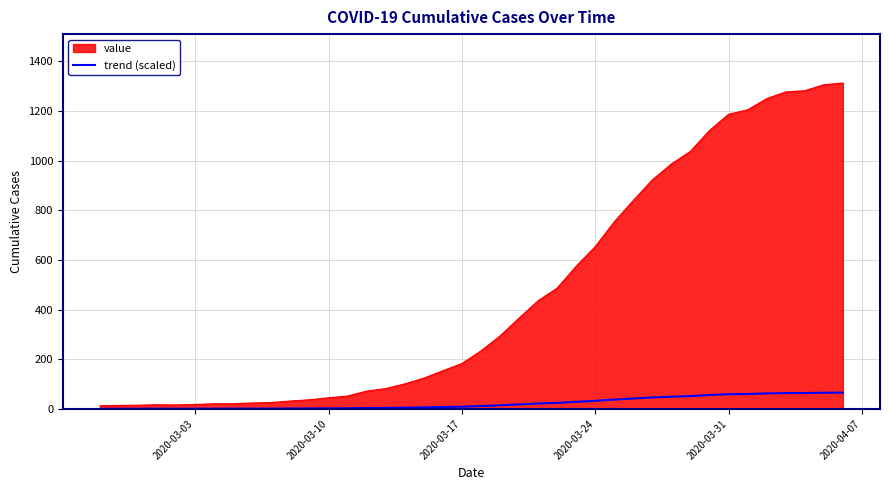

Which series has the widest spread of values?

value